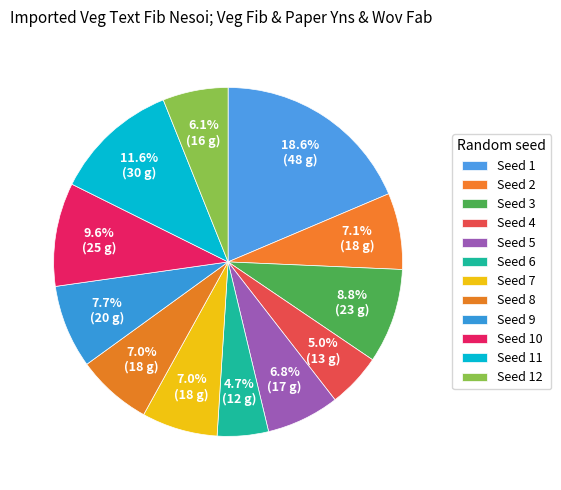

How many slices are in this pie chart?

12